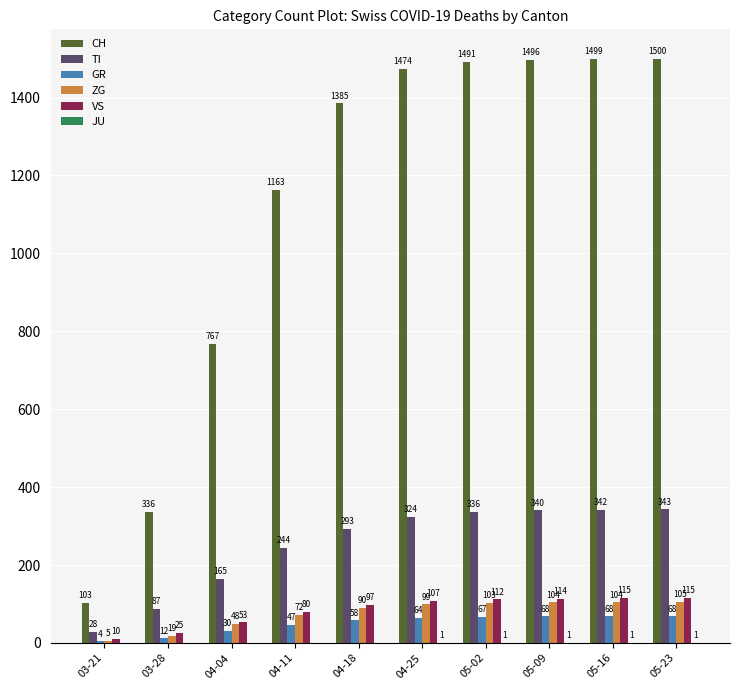

What value does the ZG series have at 04-11?

72